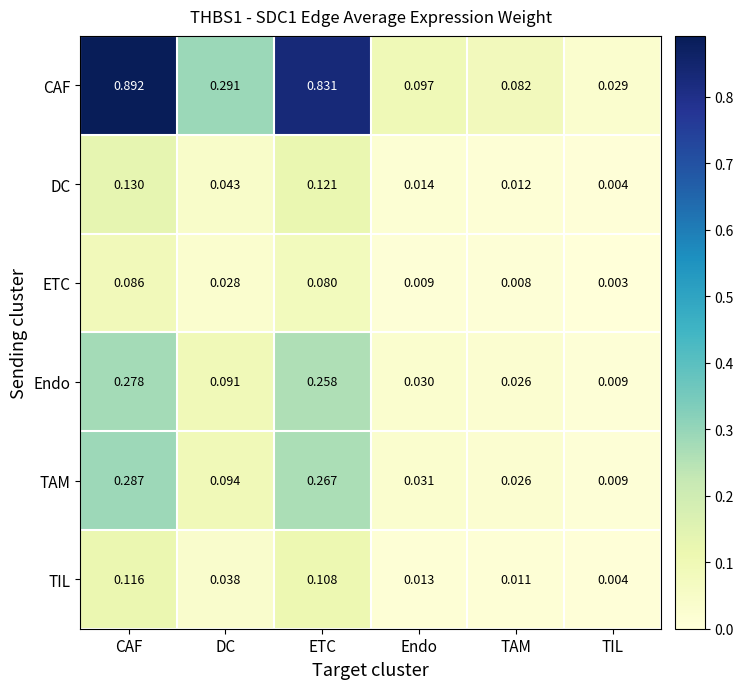

At which label does TAM reach its peak?

CAF